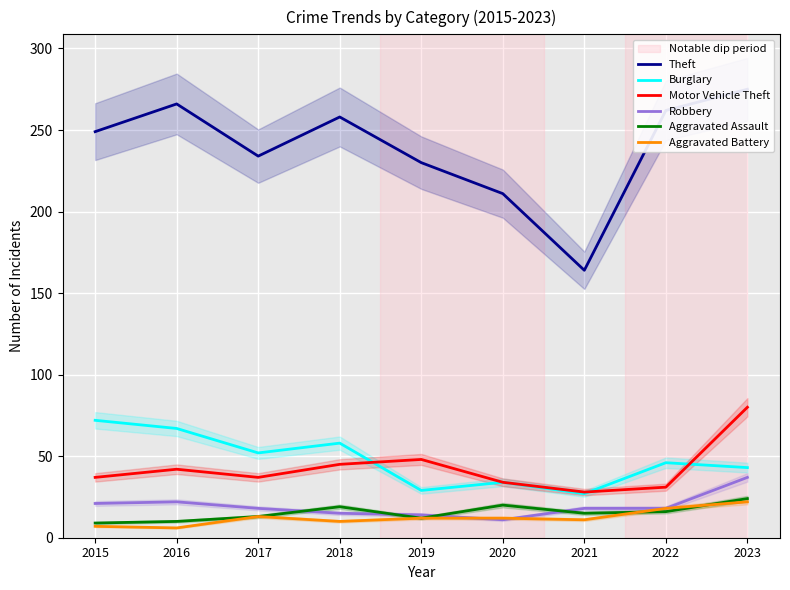

Which series has the largest total across all categories?

Theft